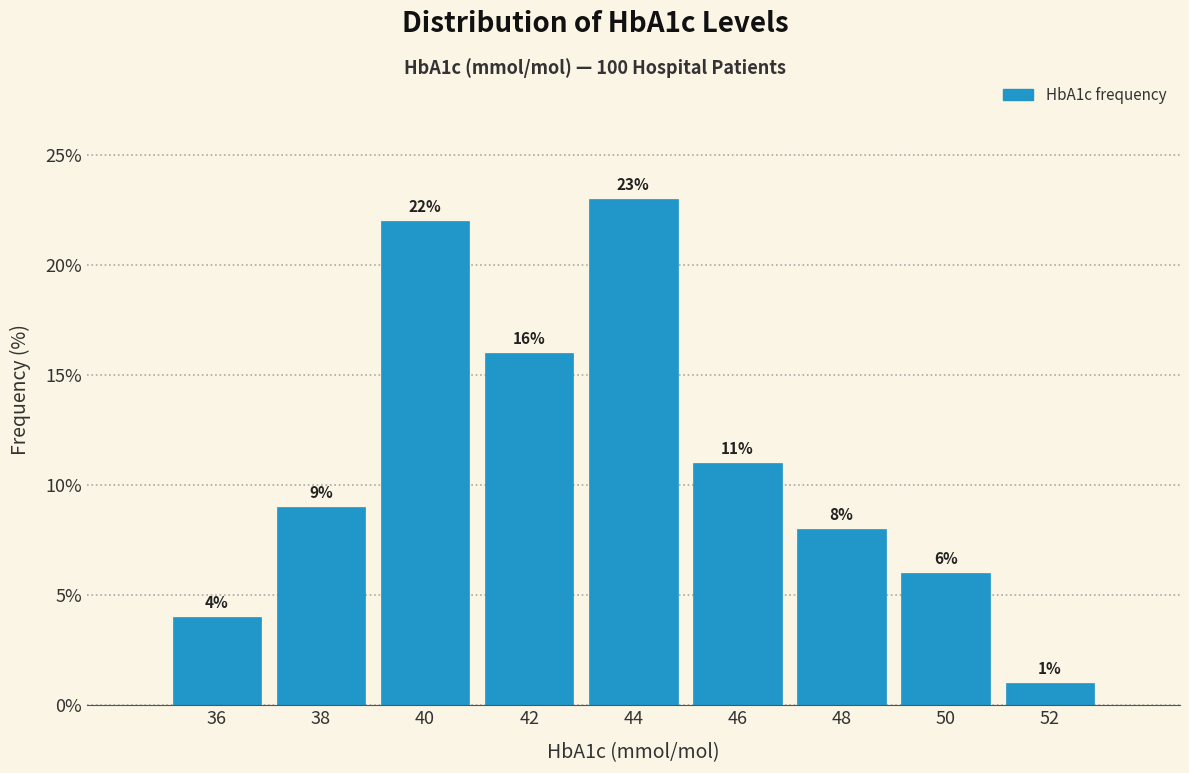

Reading left to right, list all the values displayed in this chart.

36=4	38=9	40=22	42=16	44=23	46=11	48=8	50=6	52=1